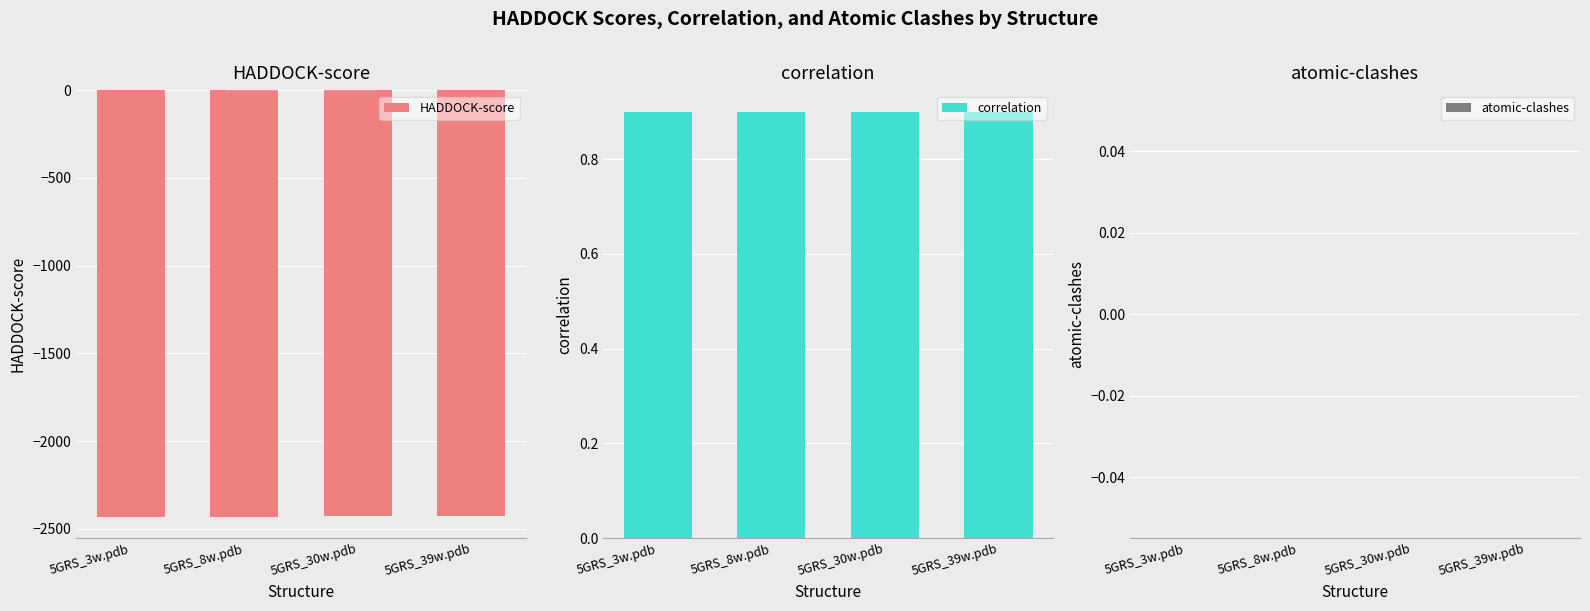

Which series changed the most between 5GRS_3w.pdb and 5GRS_8w.pdb?

HADDOCK-score